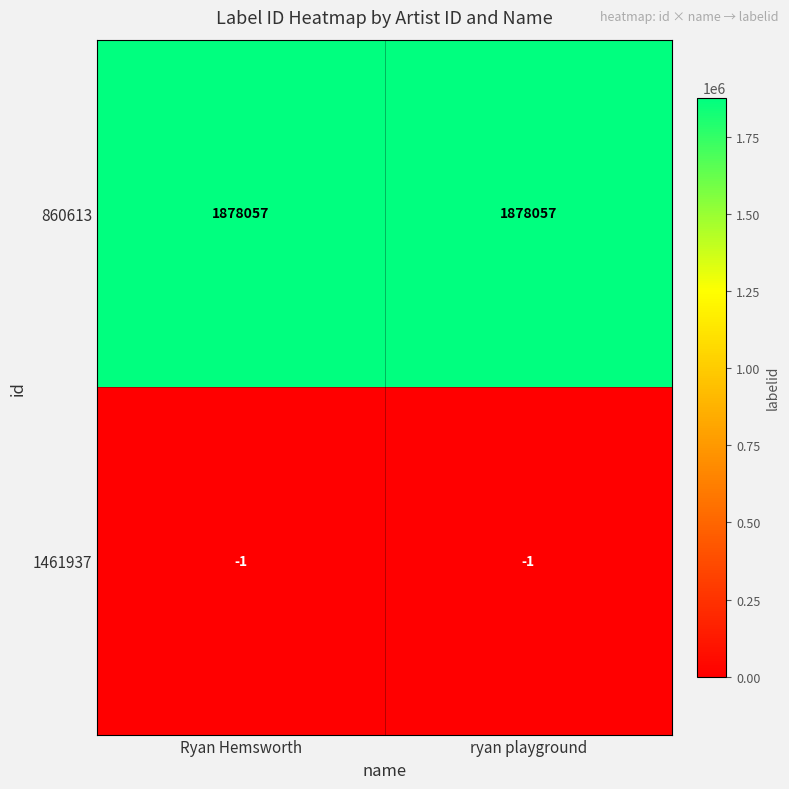

What is the greatest value displayed?

1878057